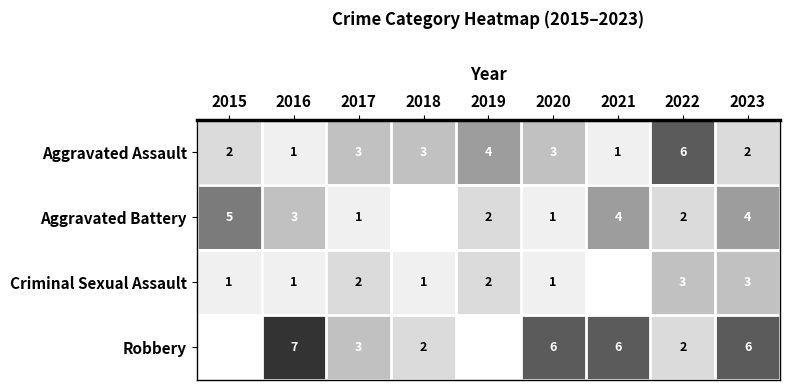

True or false: Robbery has a value of 2 at 2018.

True